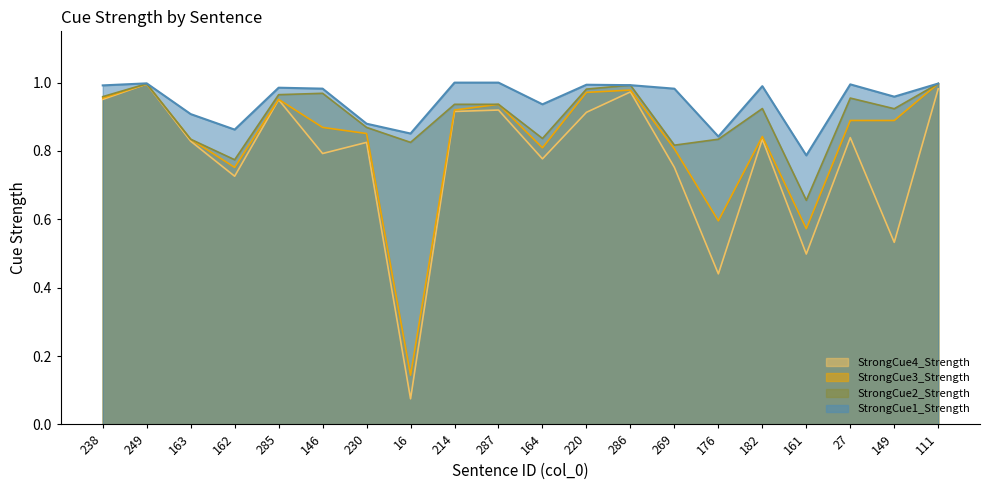

The StrongCue3_Strength series shows 0.9 at 161. True or false?

False